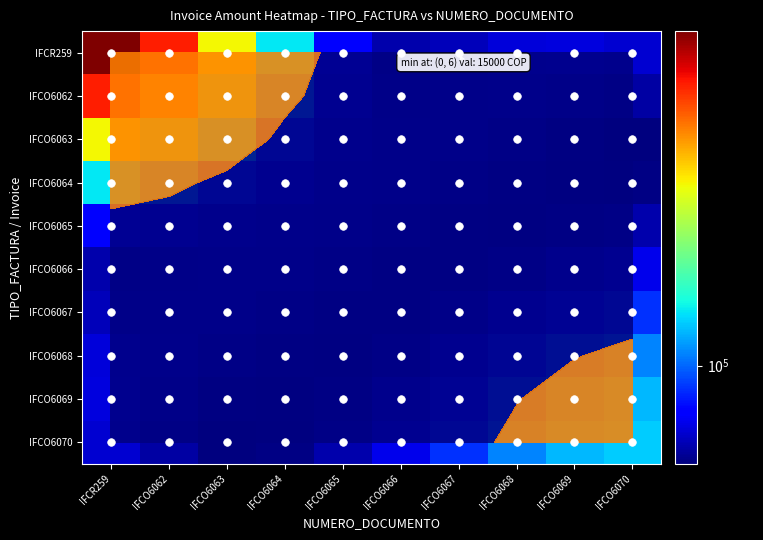

The value of IFCR at 28 is 598914. True or false?

False